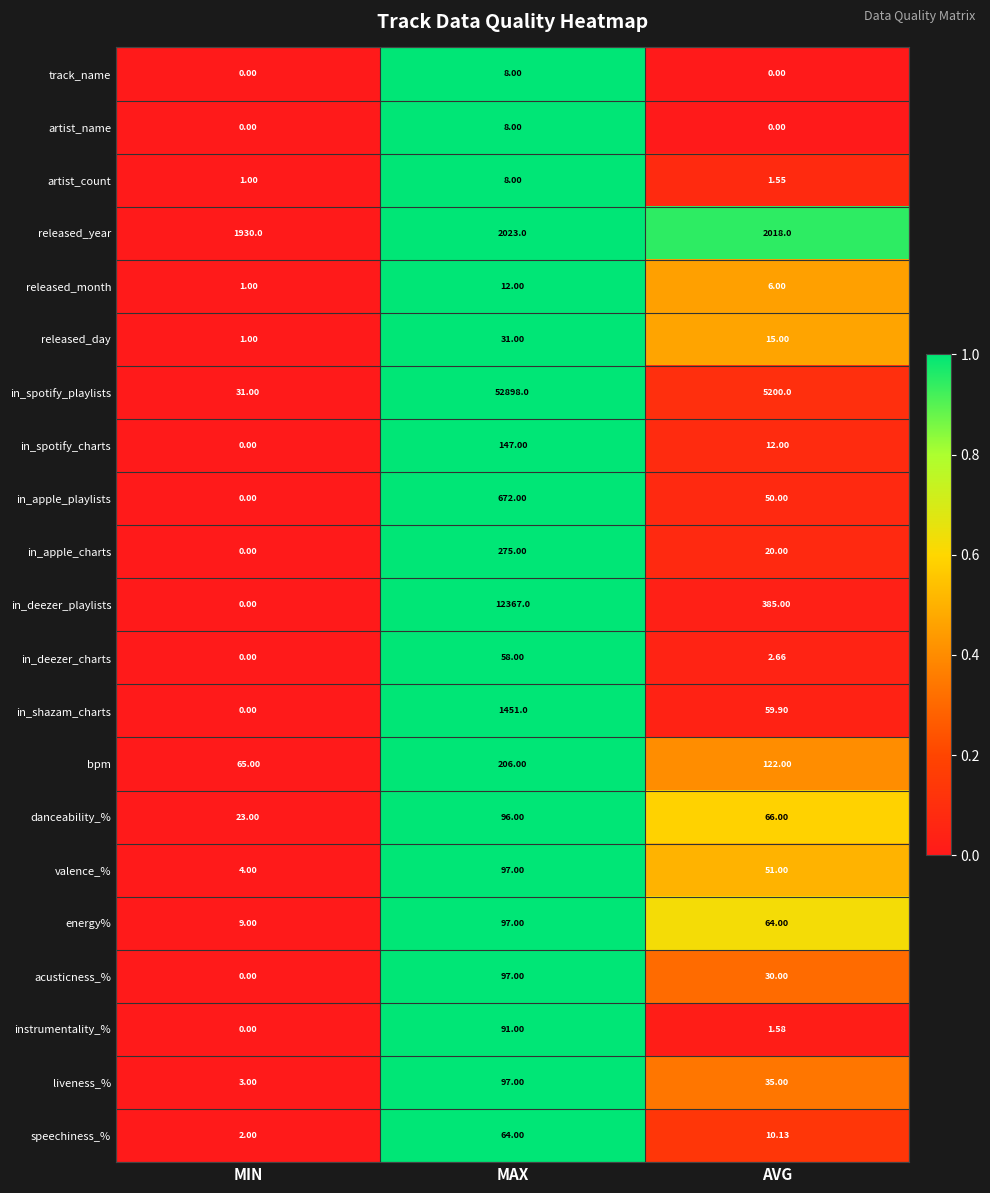

Count the number of categories in the chart.

3